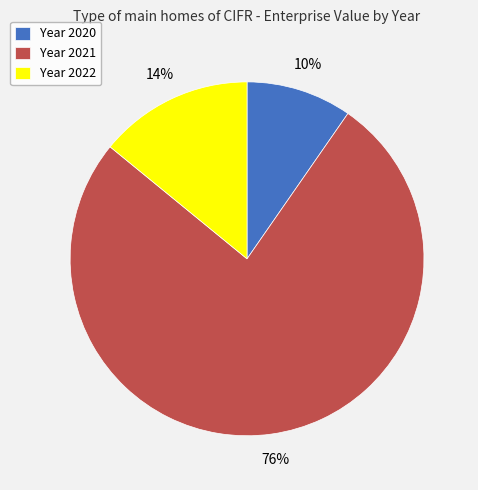

To the nearest percent, what is the combined percentage of Year 2022 and Year 2021?

90%